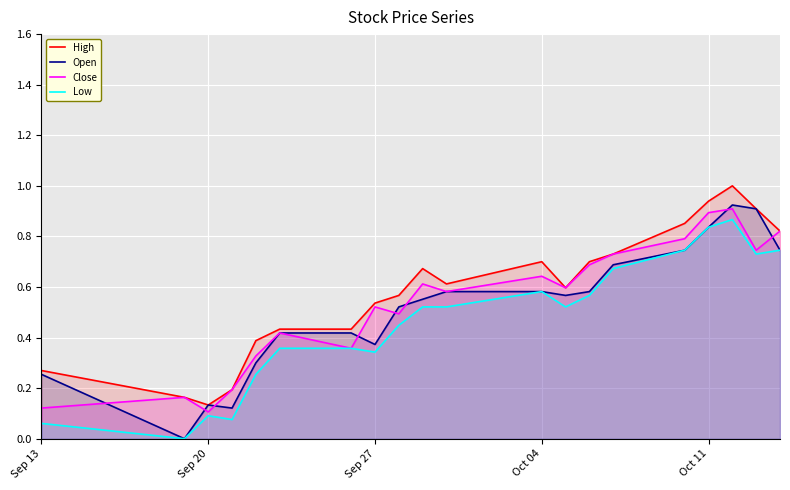

What is the average value of the Low series?

0.5